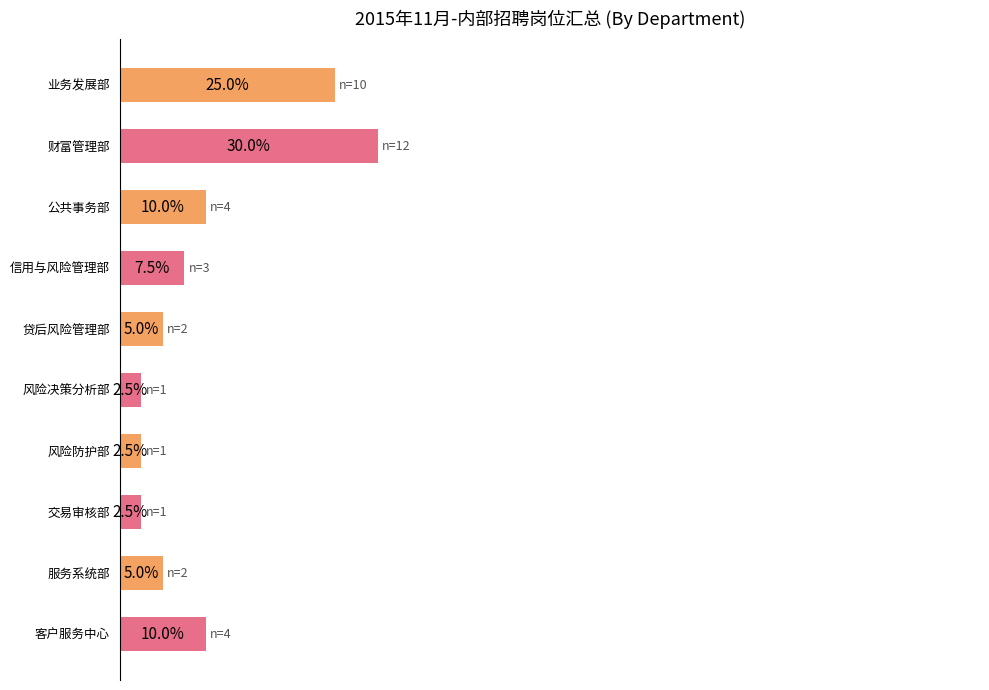

What is the label of the 6th bar from the bottom?

贷后风险管理部